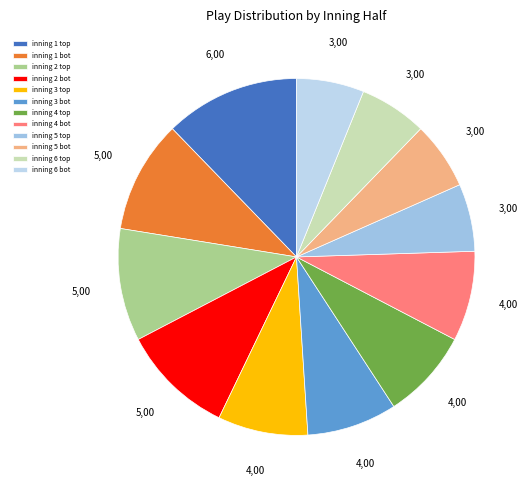

Which category has the smallest portion of the pie?

inning 5 top